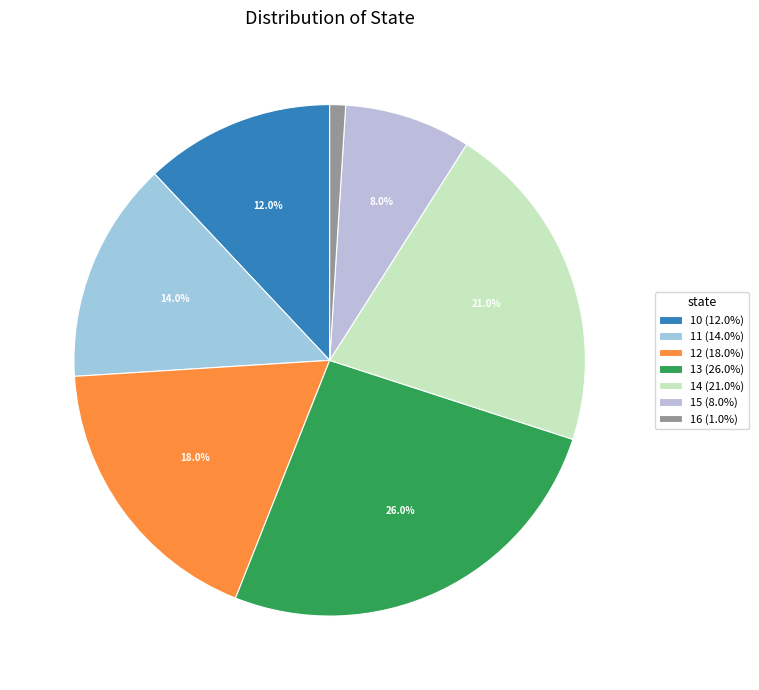

Which category has the smallest portion of the pie?

16